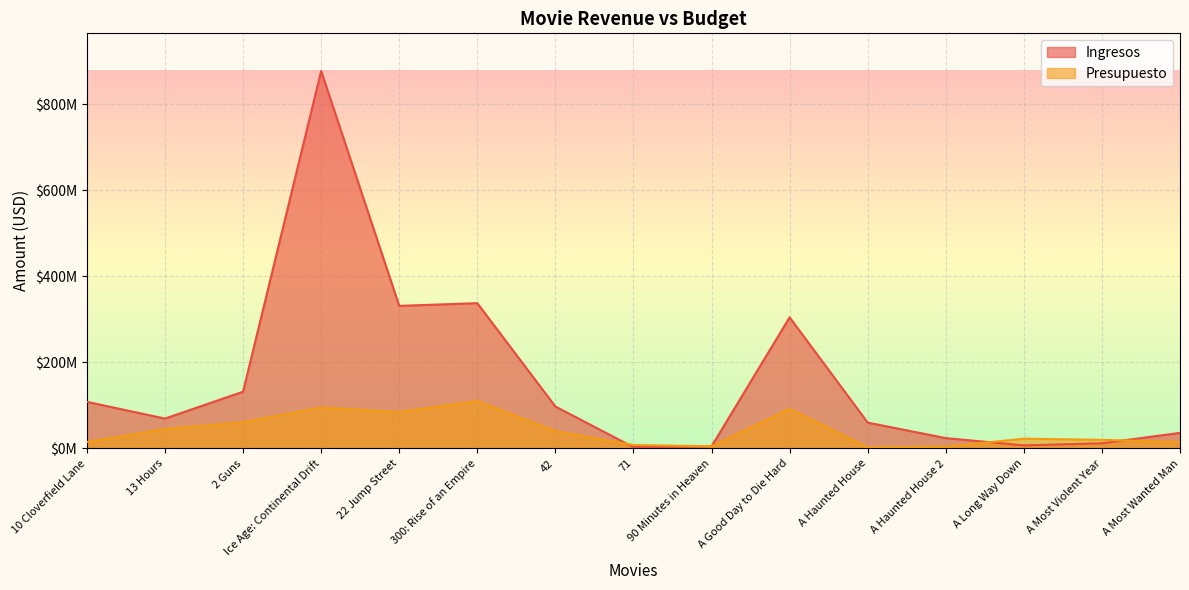

Which series has the widest spread of values?

Ingresos